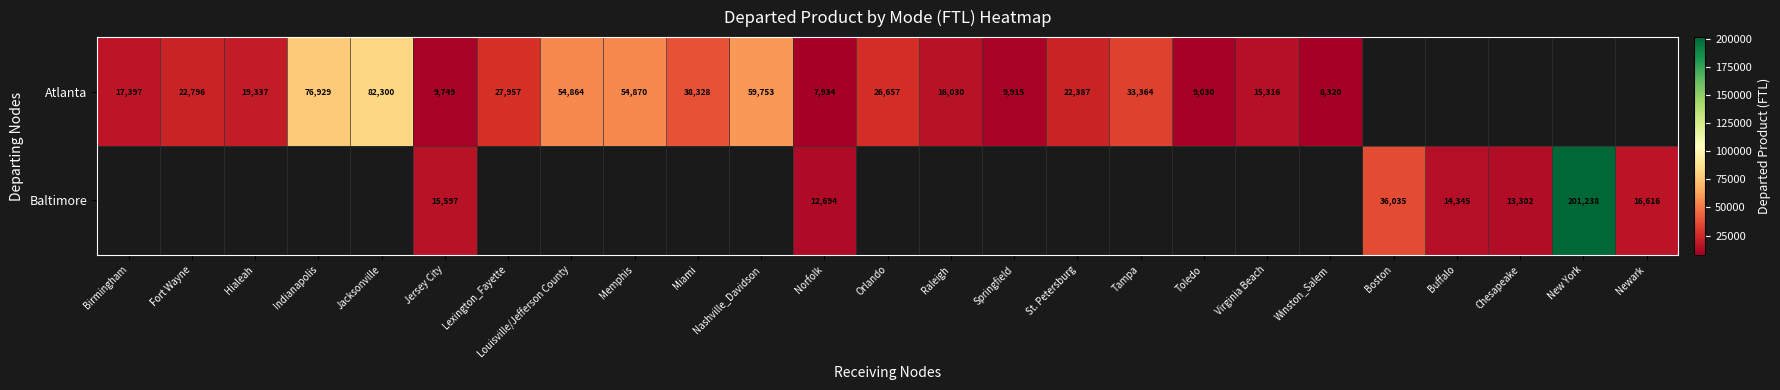

True or false: Atlanta has a value of 2868 at Springfield.

False